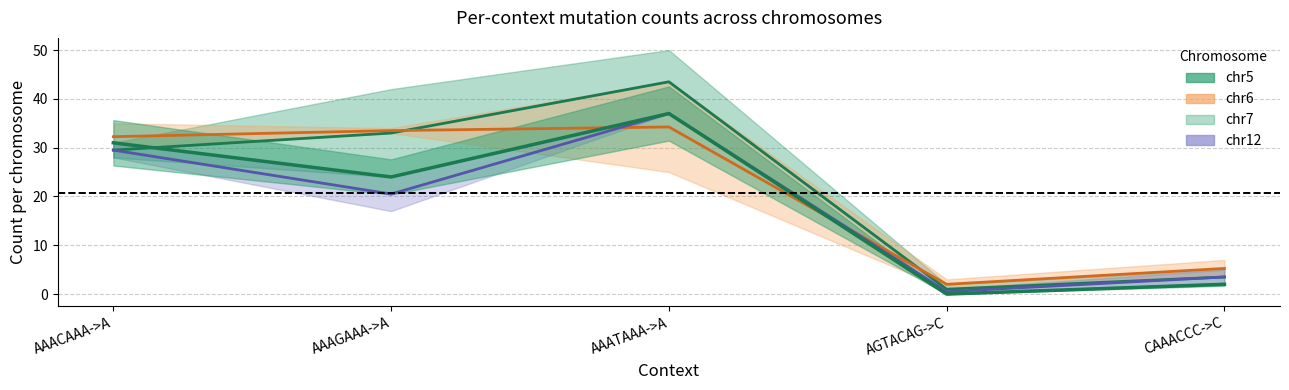

Which series has the largest total across all categories?

chr7